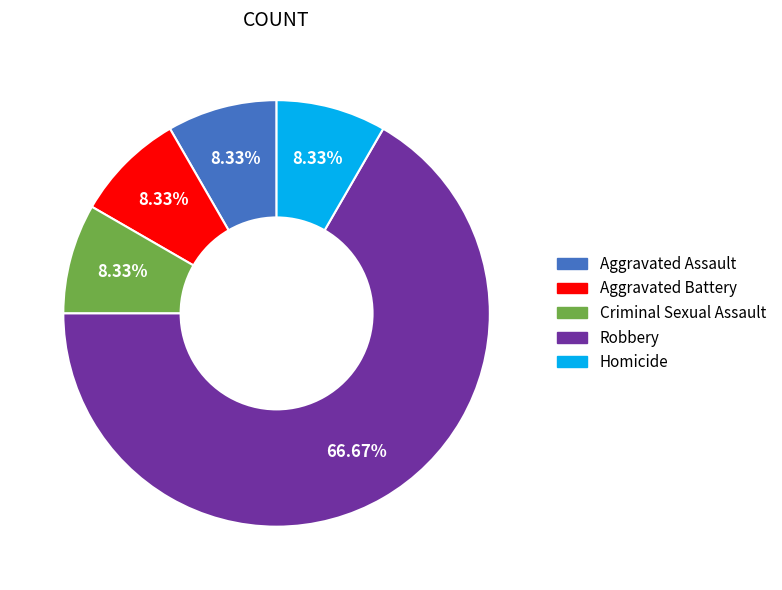

Does Criminal Sexual Assault represent more than half of the total?

No